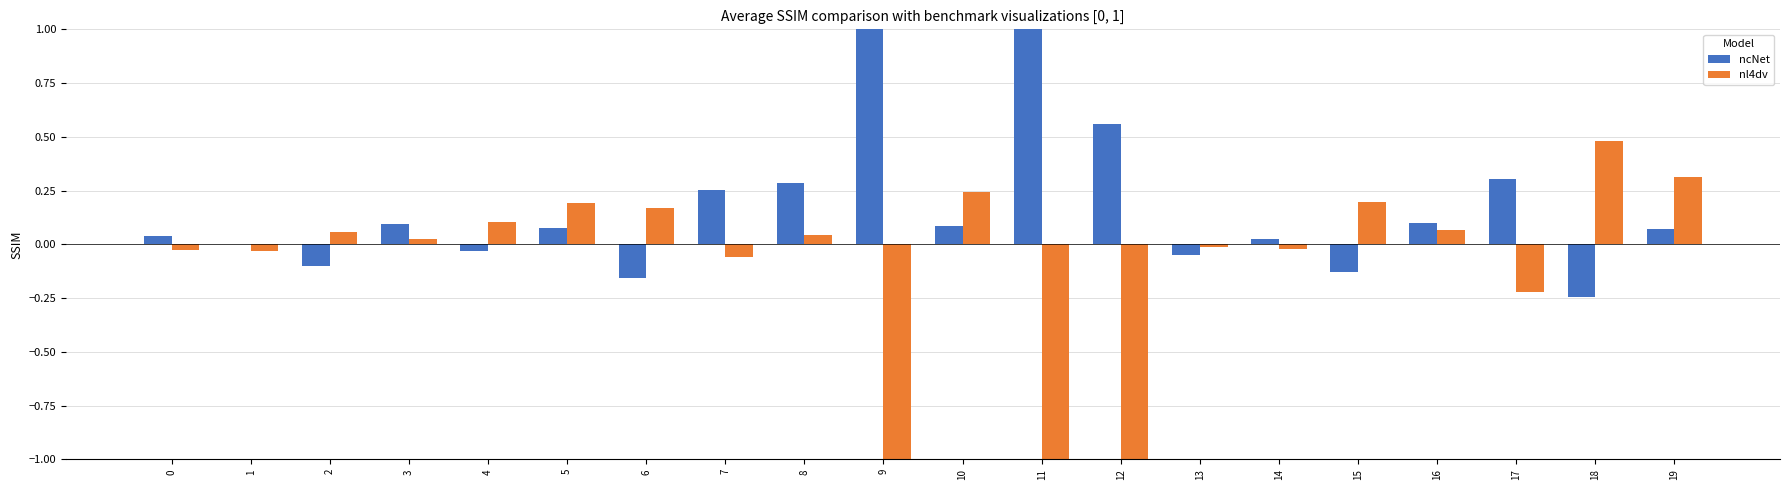

How many data points in nl4dv are above 0?

11